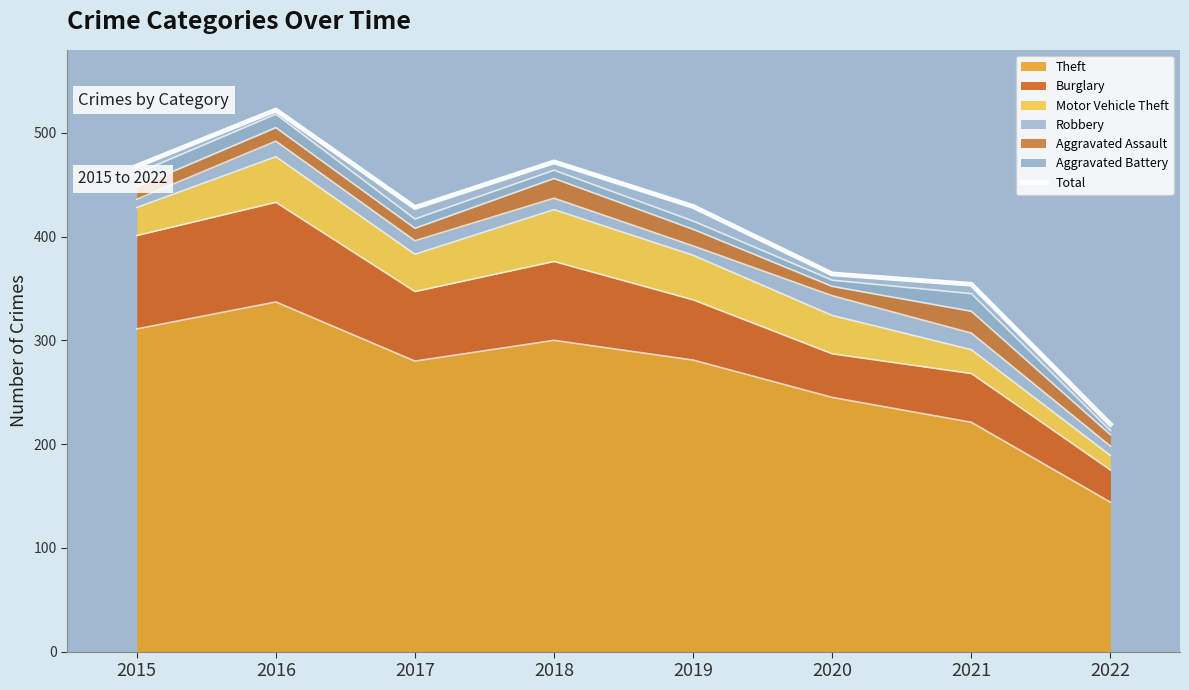

Where is the data nearest to the value 370?

2020